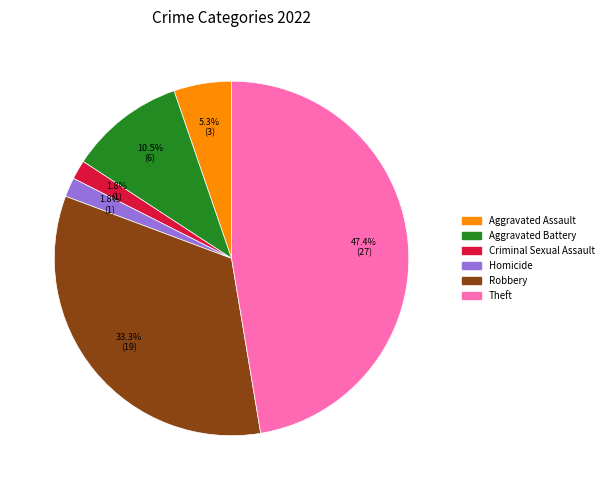

Is there a majority slice in this chart?

No